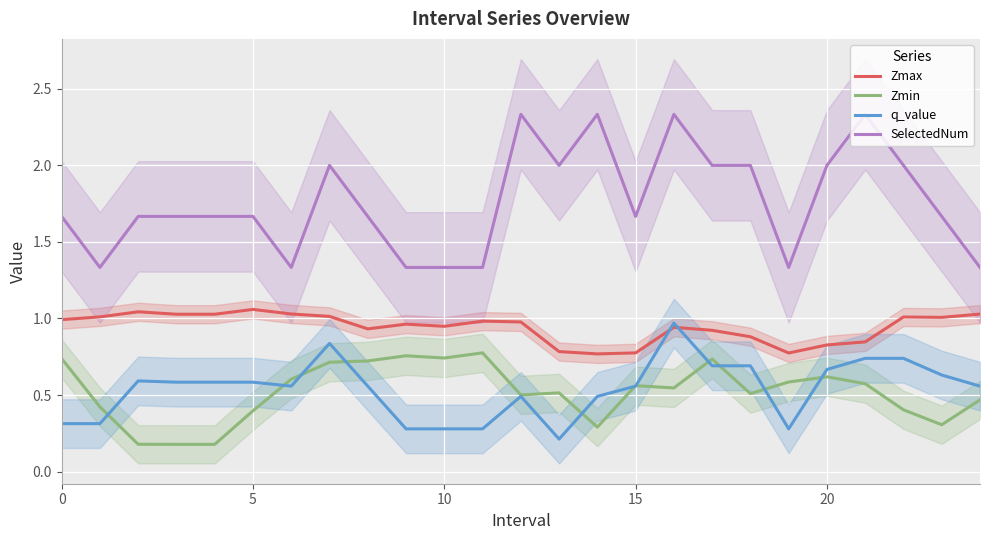

What is the sum of all Zmax values?

23.6